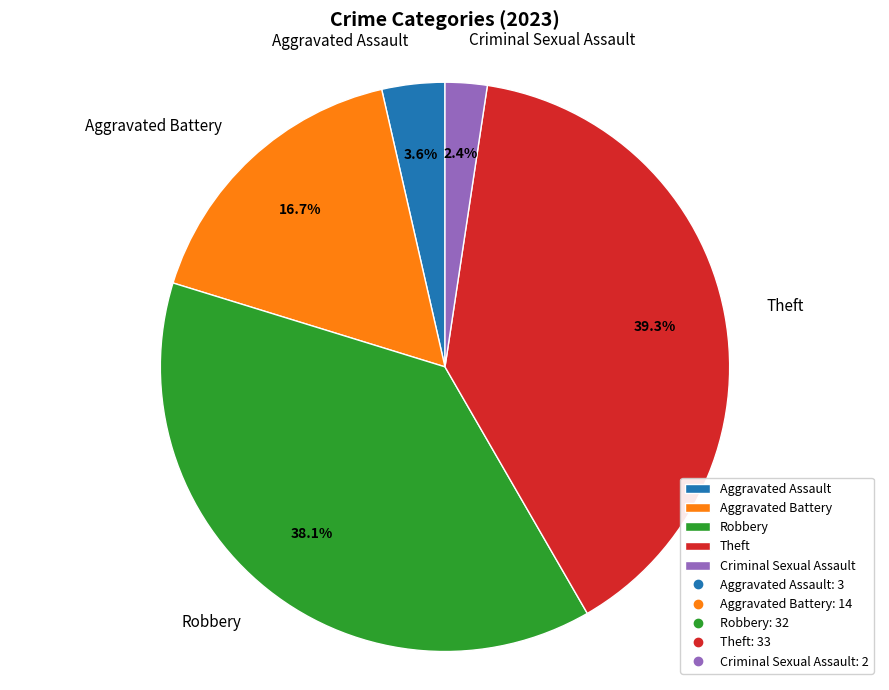

Does any single category account for the majority?

No